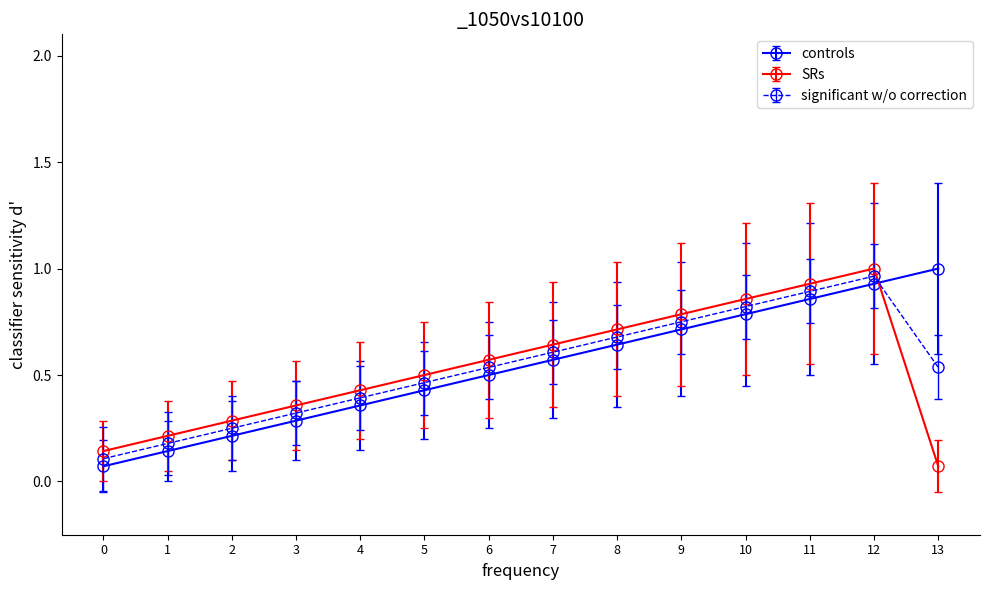

True or false: SRs has a value of 0.7 at 8.

True